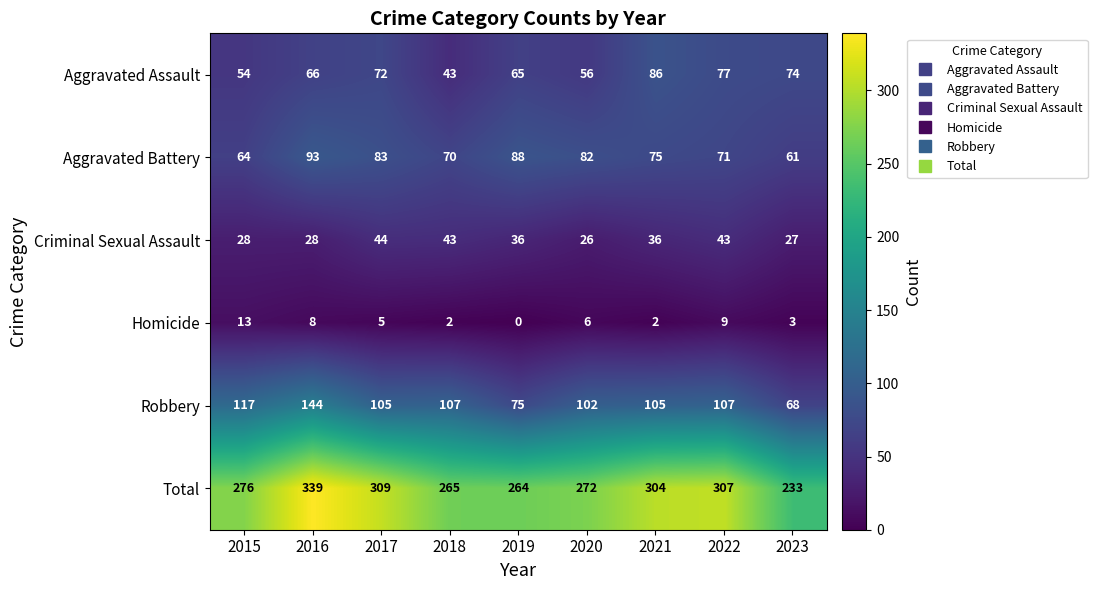

What is the total value across all series at 2016?

678